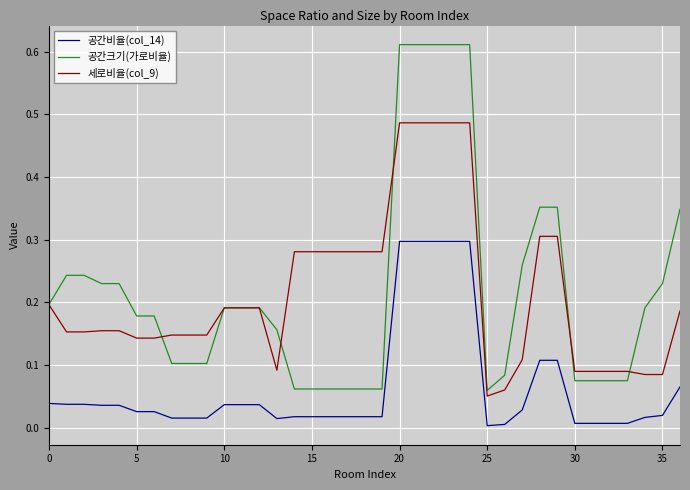

How many distinct data groups are displayed?

3